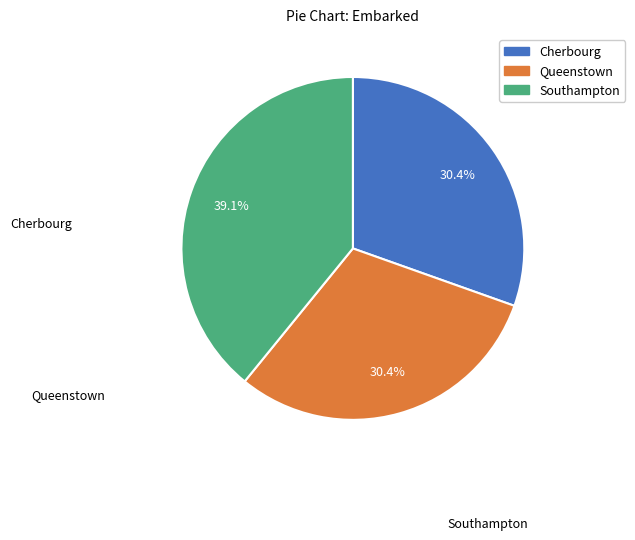

To the nearest percent, what is the average slice percentage?

33%